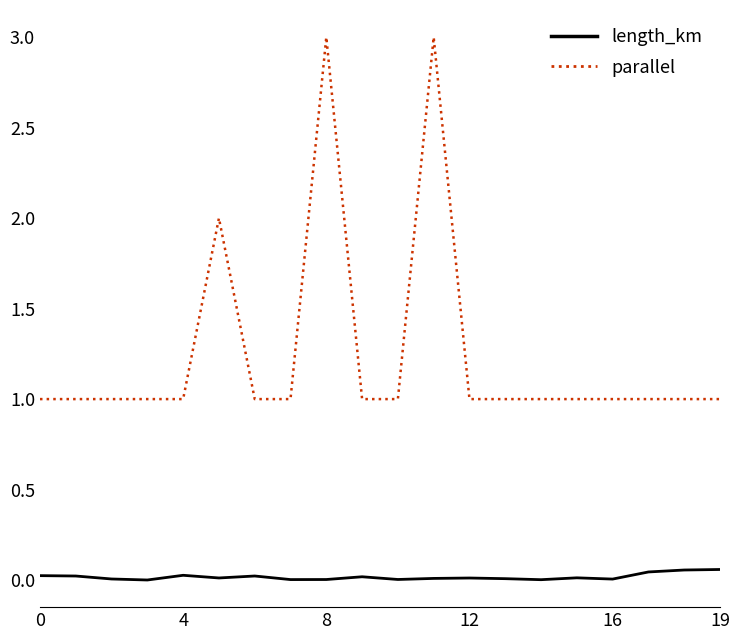

List the series in order of their peak value, highest first.

parallel, length_km